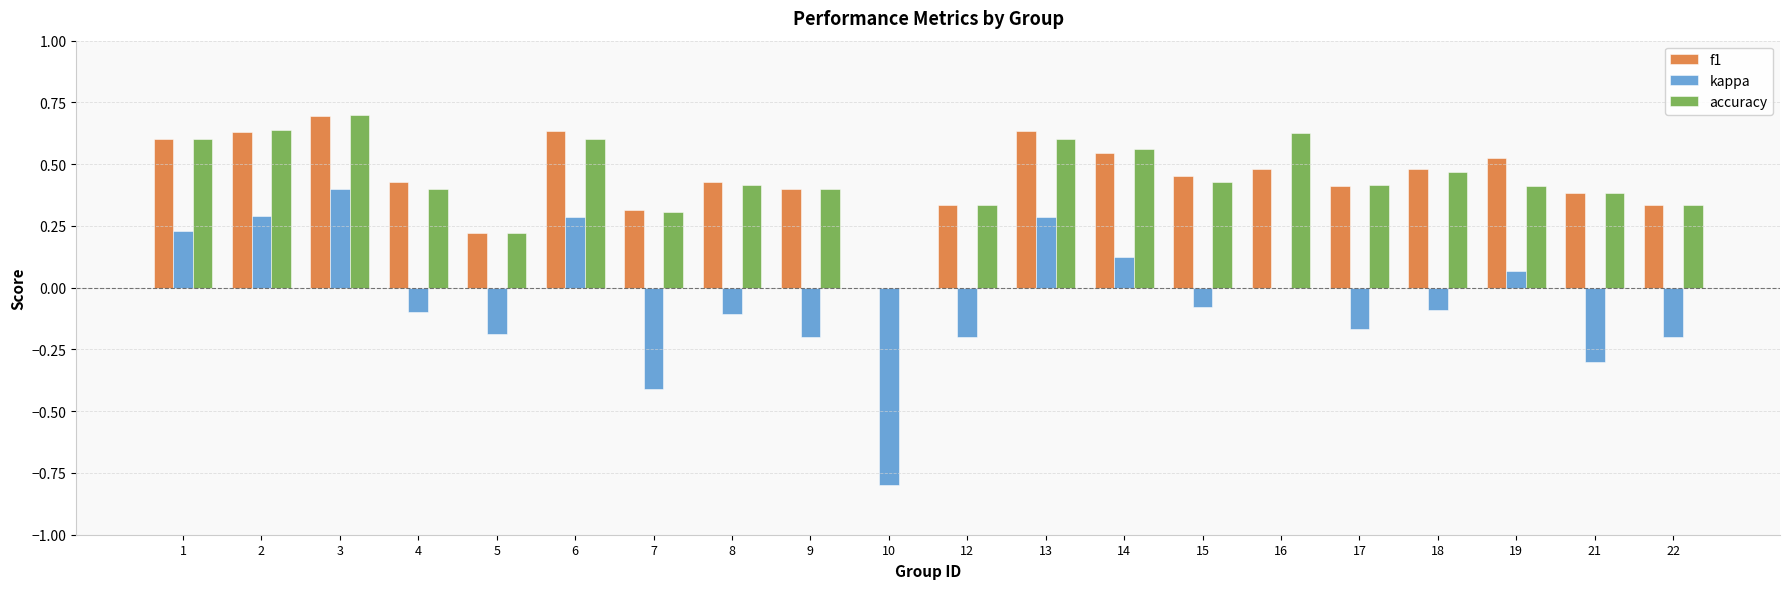

What is the total value across all series at 19?

1.0